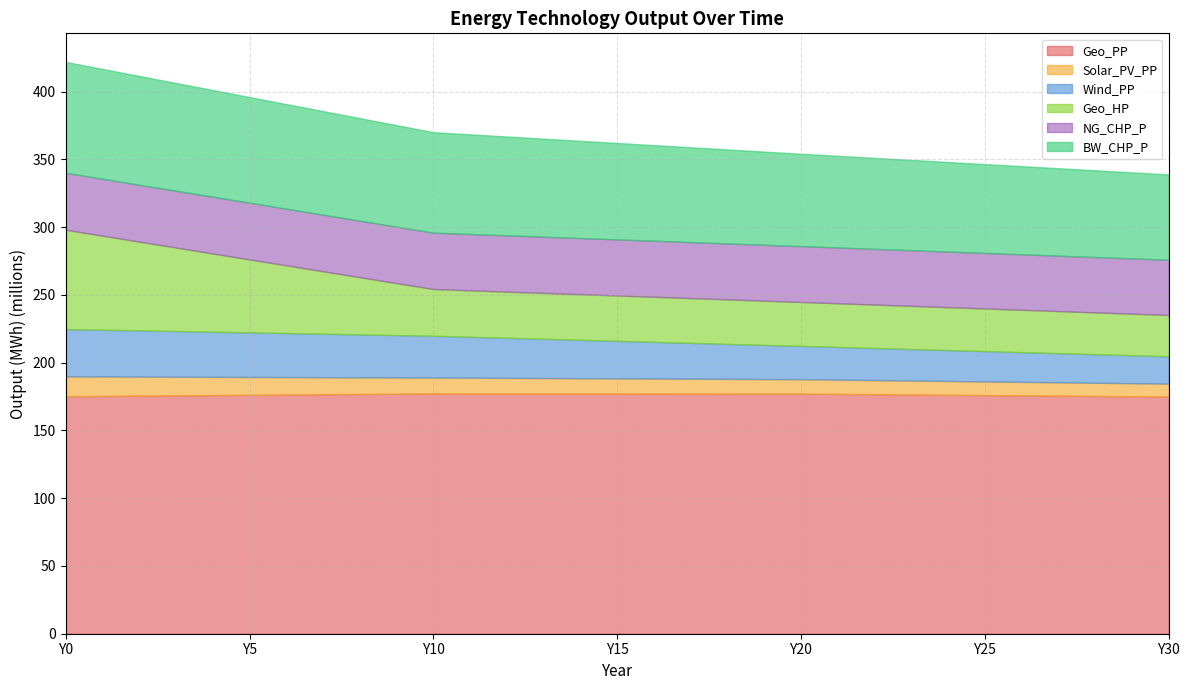

What is the difference between the highest and lowest values at Y18?

166389059.1